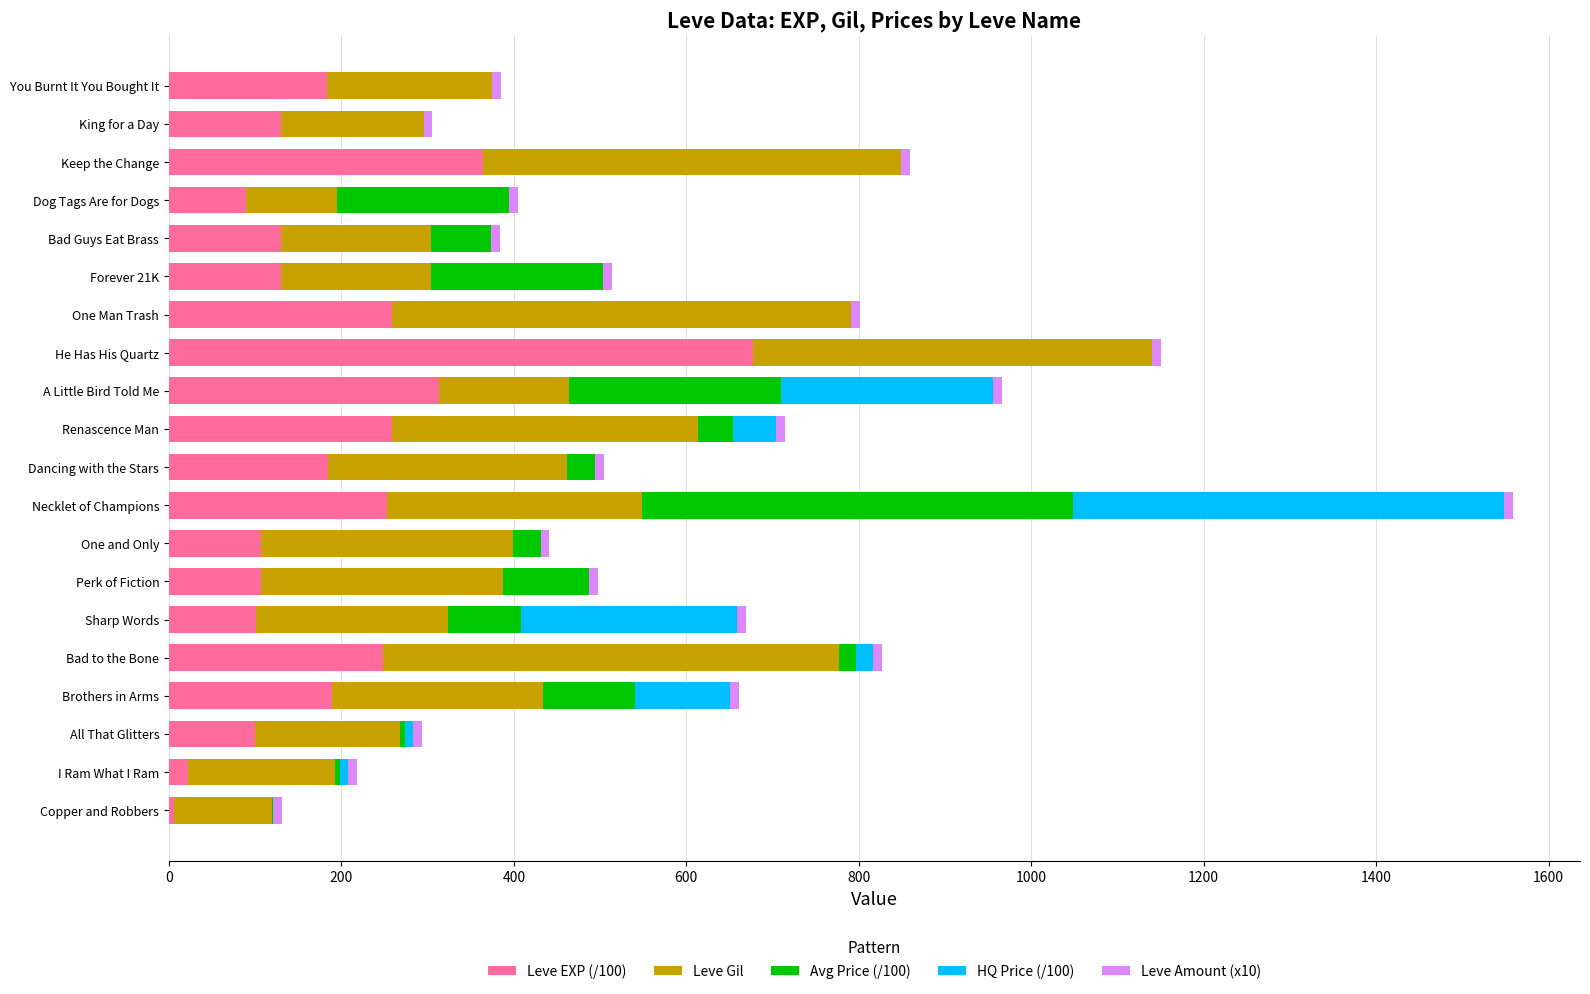

What is the maximum value for Leve EXP (/100)?

677.3